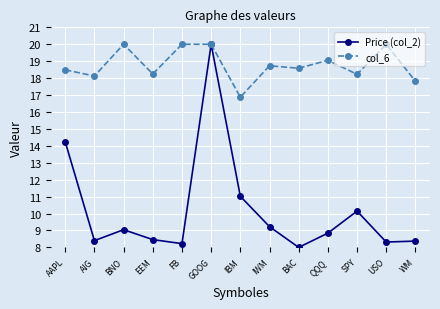

In Price (col_2), how many points are lower than both neighbors (excluding endpoints)?

4